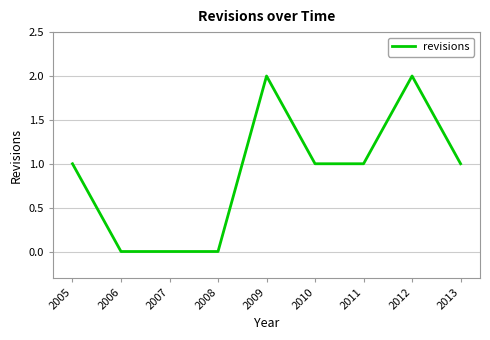

Reading left to right, transcribe all the data shown in this chart.

2005=1	2006=0	2007=0	2008=0	2009=2	2010=1	2011=1	2012=2	2013=1